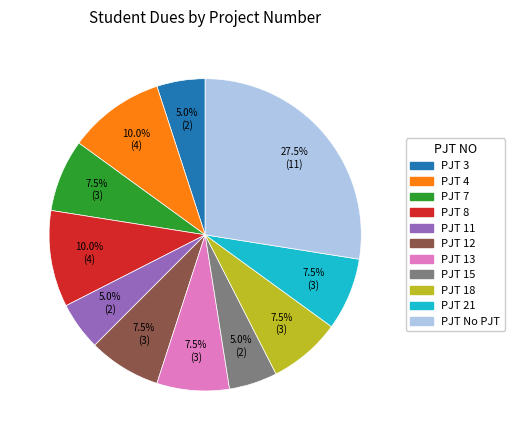

Is there any slice that represents more than half of the pie?

No